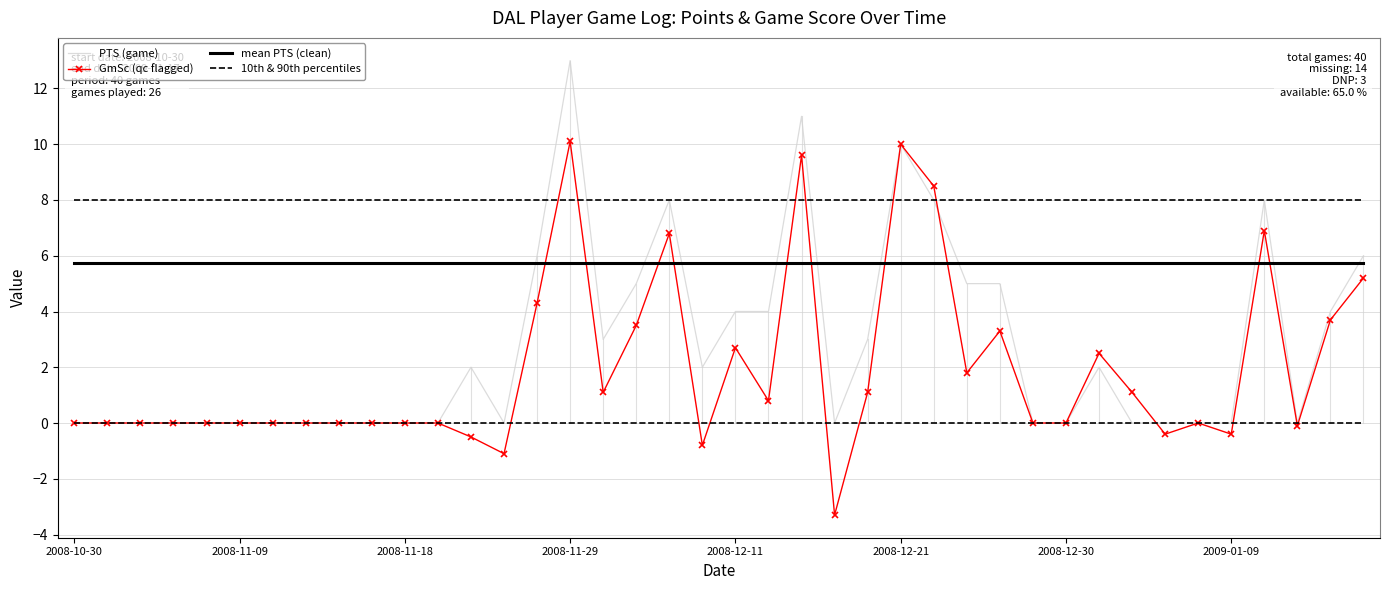

Rank the series by their maximum value, from lowest to highest.

10th & 90th percentiles, mean PTS (clean), GmSc (qc flagged), PTS (game)